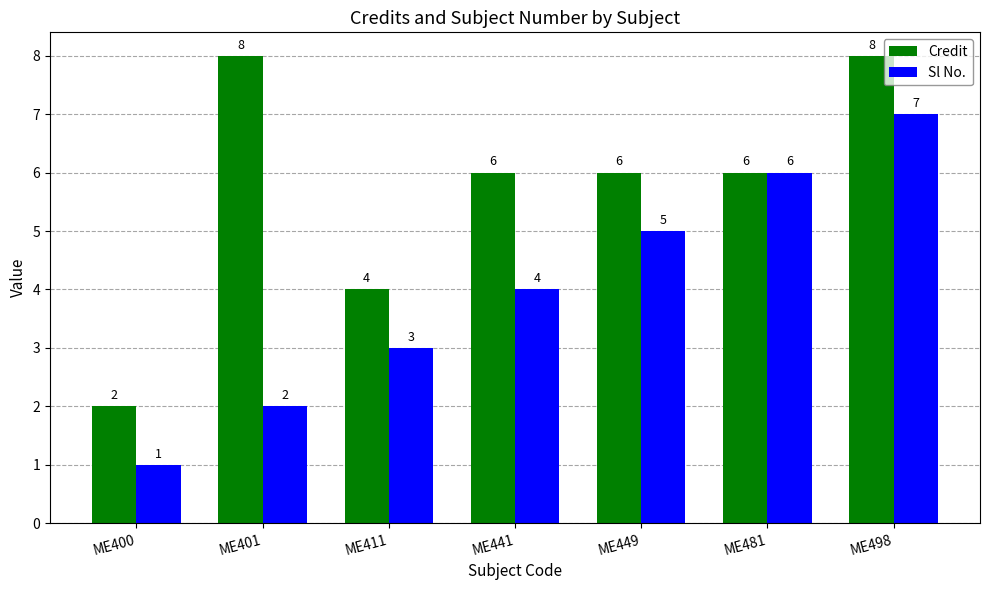

Rank the categories by Sl No. value from lowest to highest.

ME400, ME401, ME411, ME441, ME449, ME481, ME498